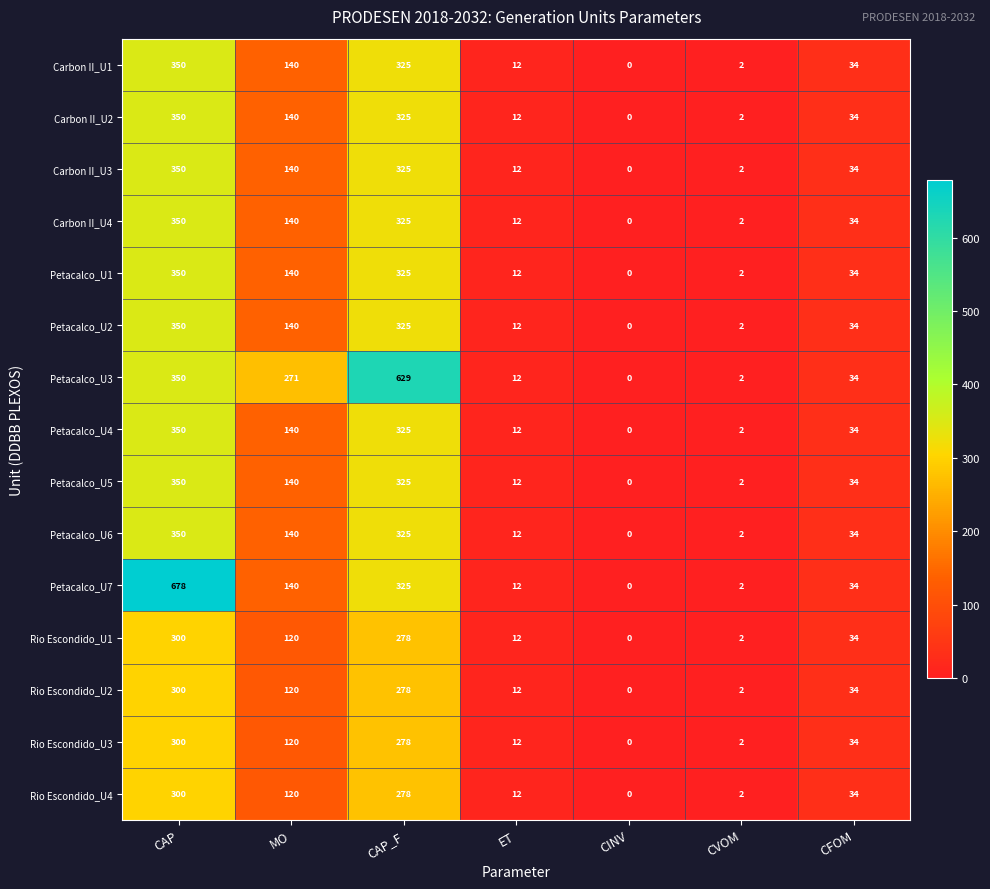

What is the difference between the second highest and minimum values in the Carbon II_U2 series?

325